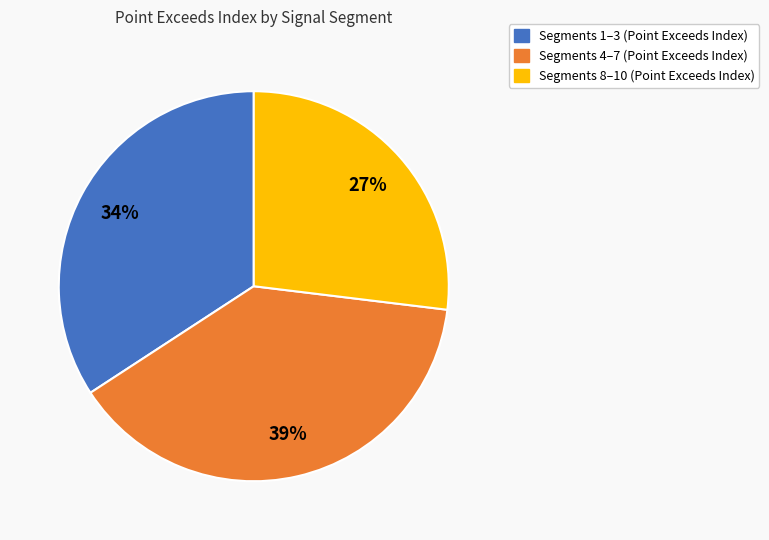

Is there any slice that represents more than half of the pie?

No